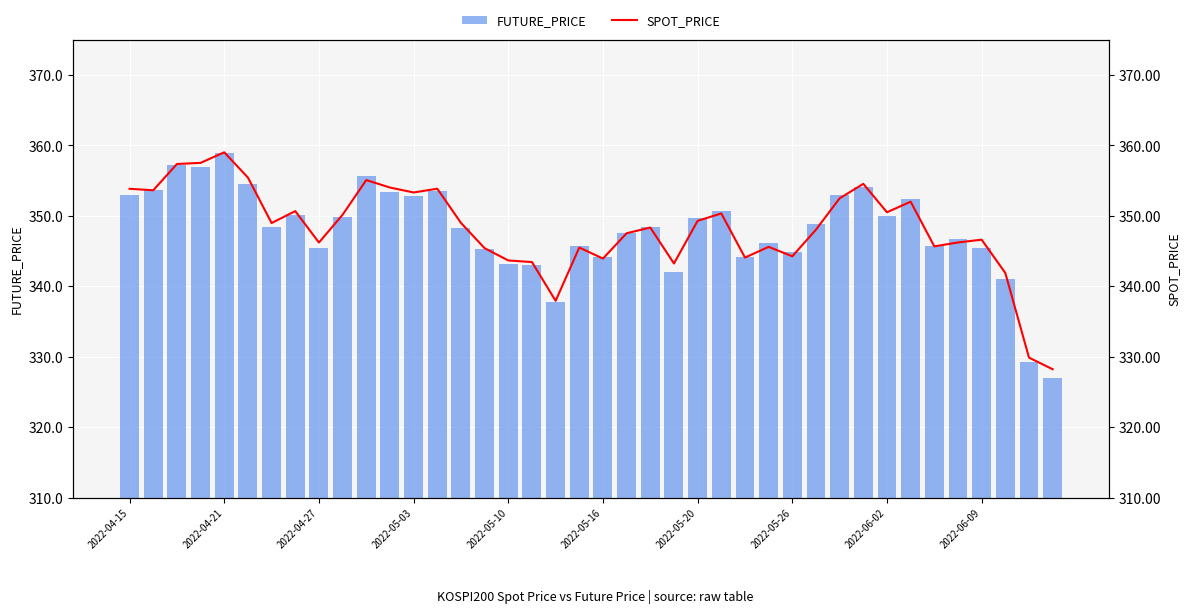

Which series has the largest total across all categories?

SPOT_PRICE